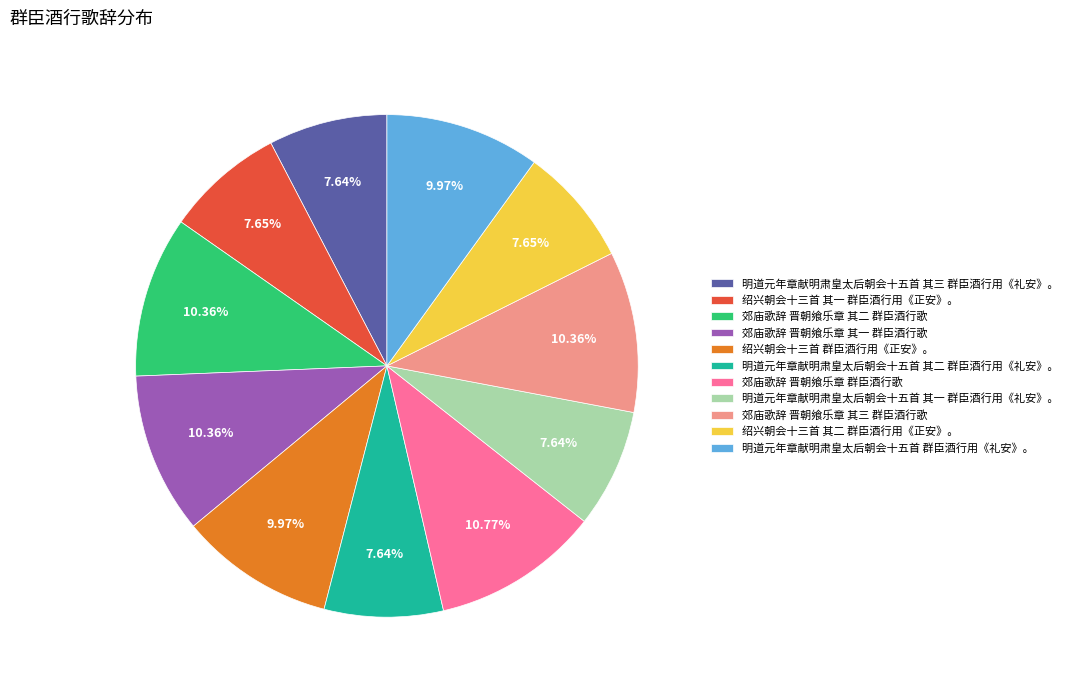

The 郊庙歌辞 晋朝飨乐章 群臣酒行歌 slice represents 11% of the pie. True or false?

True